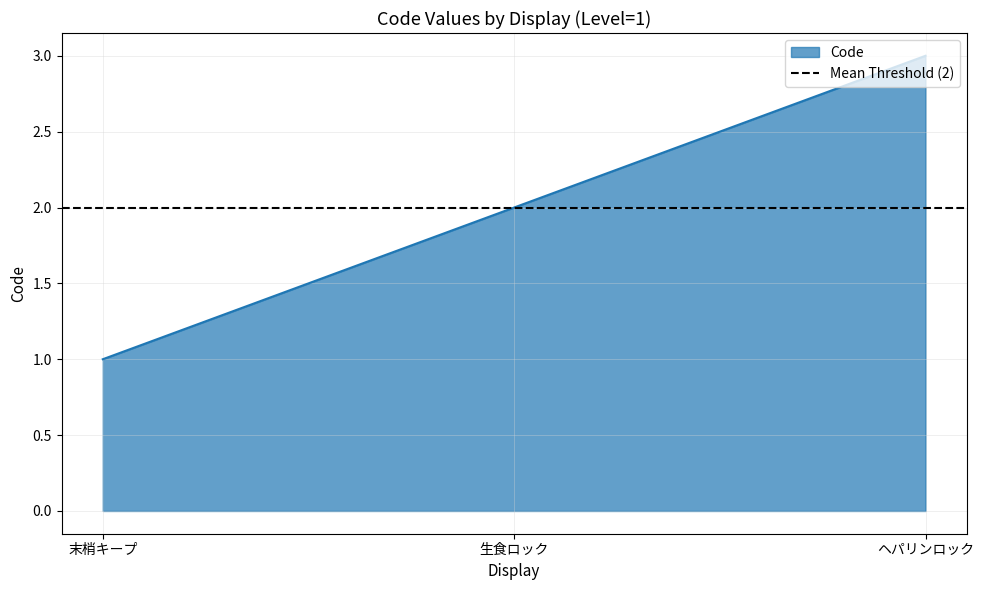

What position from the left is 生食ロック?

2